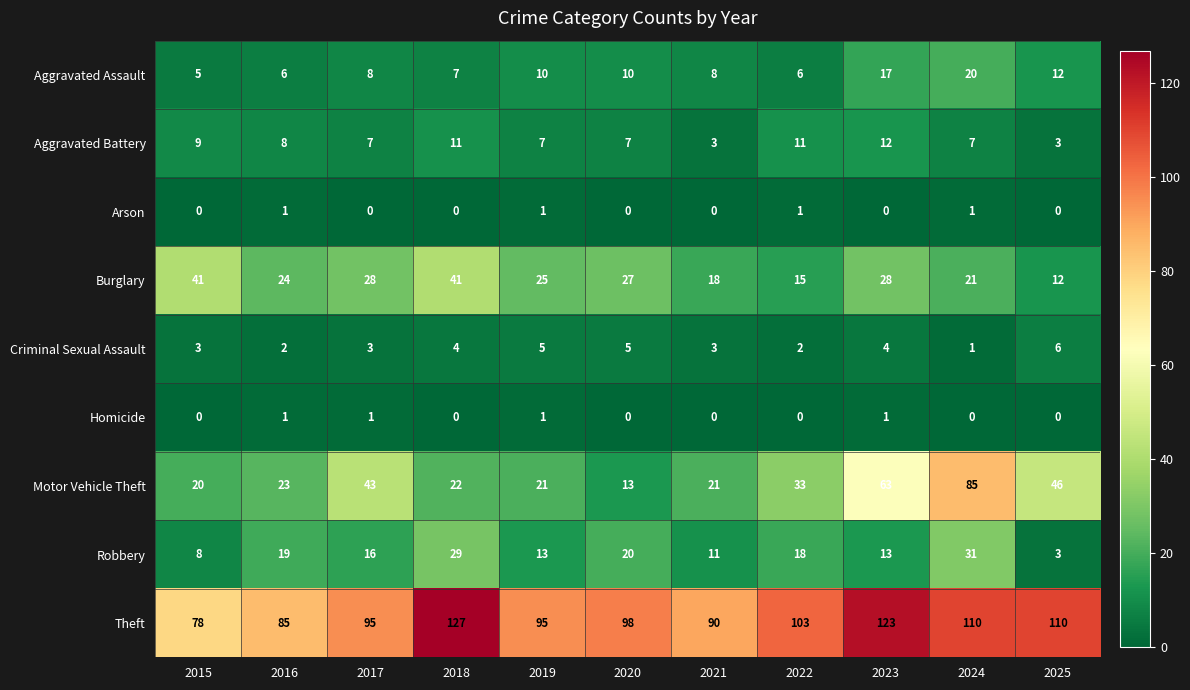

At which category is the sum across all series the highest?

2024